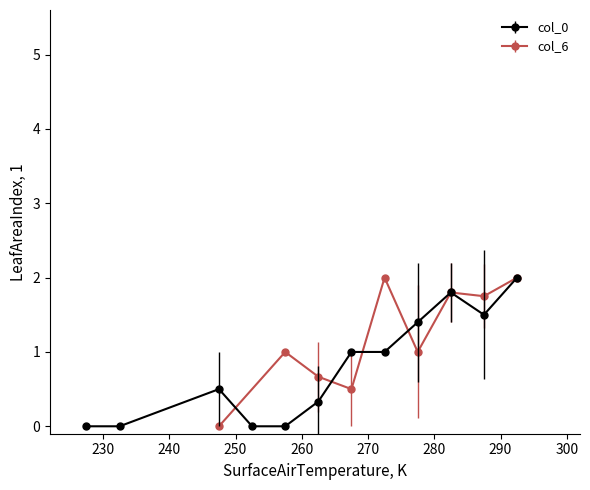

True or false: col_0 has more than 0 points higher than both neighbors.

True